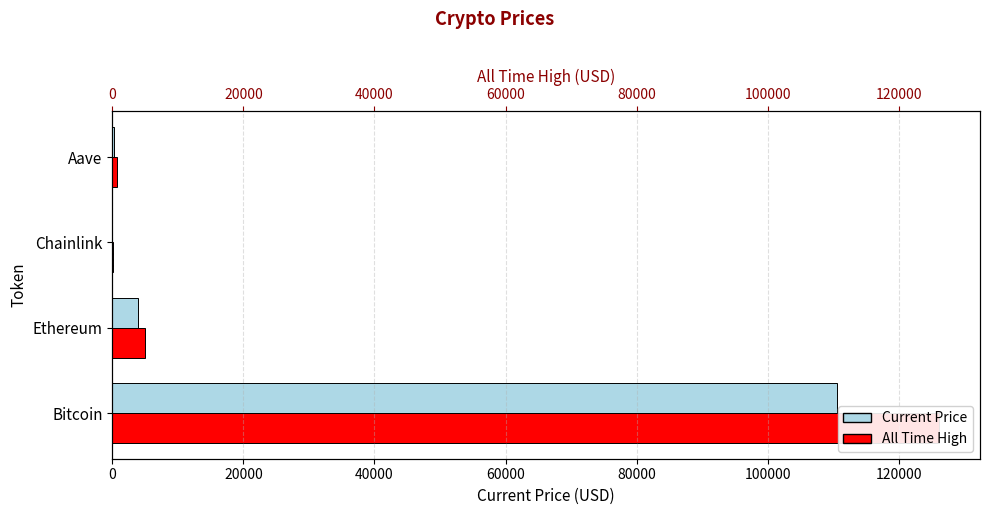

What is the maximum value for allTimeHigh?

126080.0